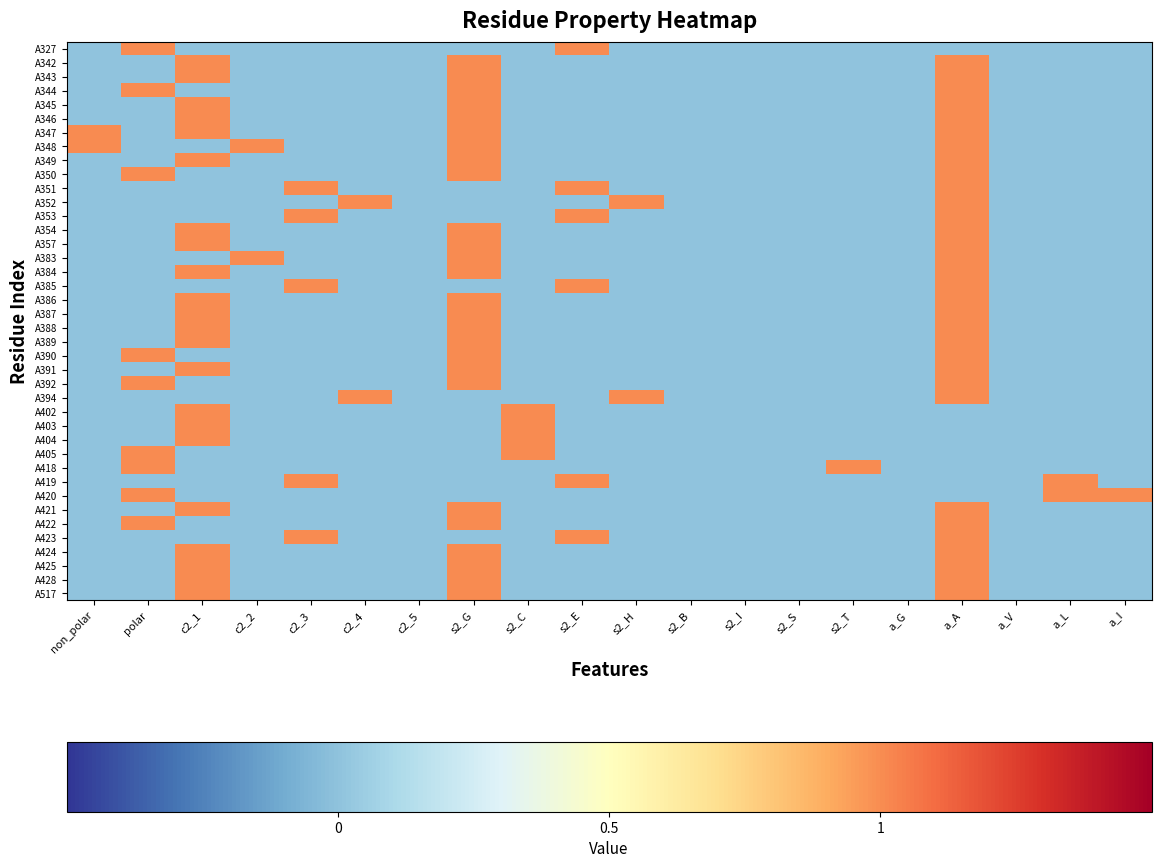

At polar, list the series in order from largest to smallest.

A327, A344, A350, A390, A392, A405, A418, A420, A422, A342, A343, A345, A346, A347, A348, A349, A351, A352, A353, A354, A357, A383, A384, A385, A386, A387, A388, A389, A391, A394, A402, A403, A404, A419, A421, A423, A424, A425, A428, A517